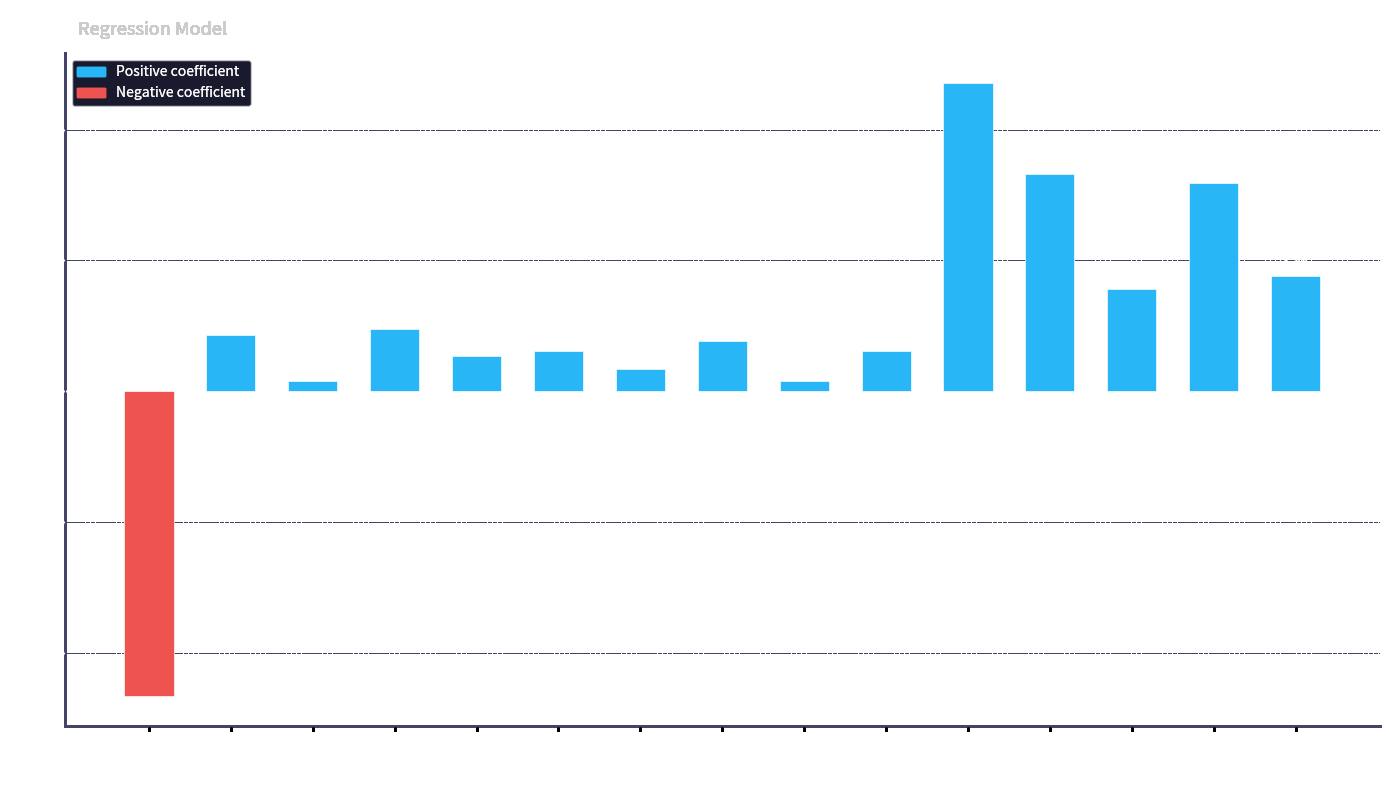

How many positive values are there?

14